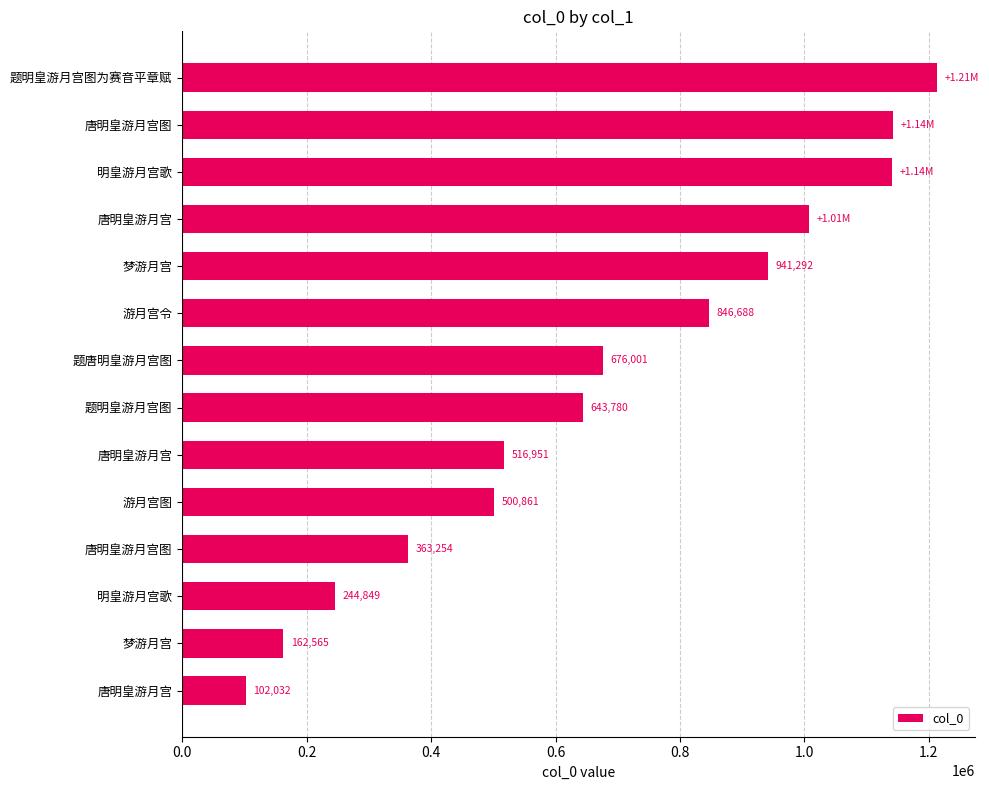

At which category does the chart reach its peak across all series?

题明皇游月宫图为赛音平章赋